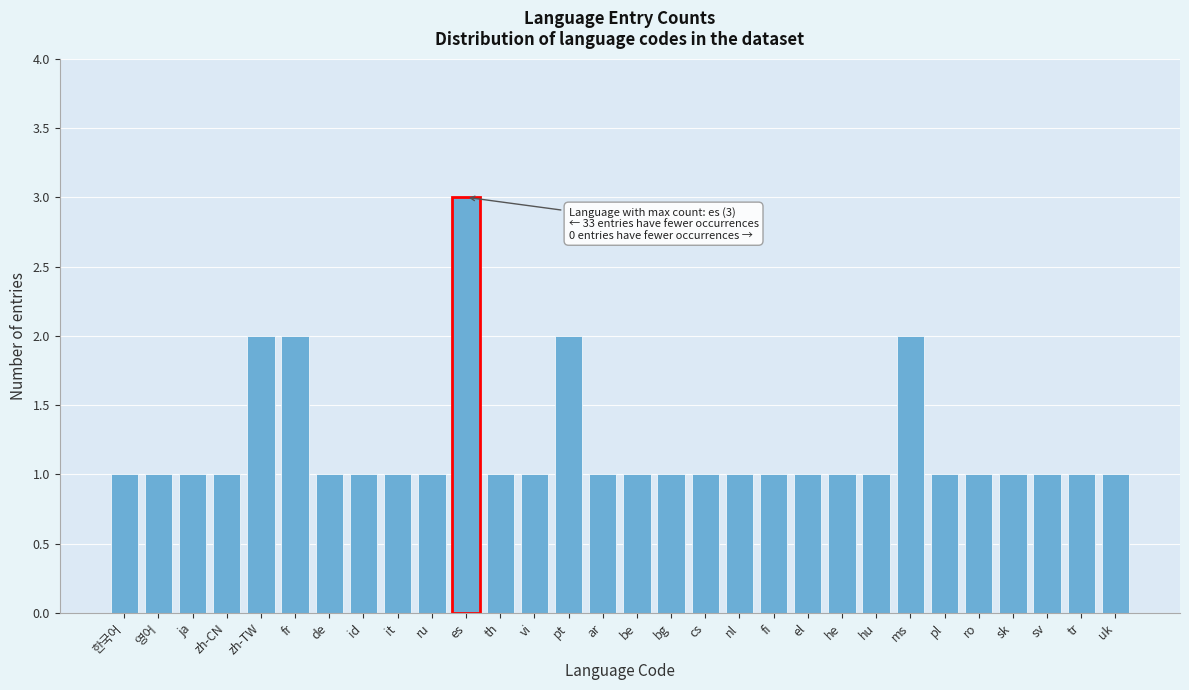

Reading left to right, list all the values displayed in this chart.

한국어=1	영어=1	ja=1	zh-CN=1	zh-TW=2	fr=2	de=1	id=1	it=1	ru=1	es=3	th=1	vi=1	pt=2	ar=1	be=1	bg=1	cs=1	nl=1	fi=1	el=1	he=1	hu=1	ms=2	pl=1	ro=1	sk=1	sv=1	tr=1	uk=1